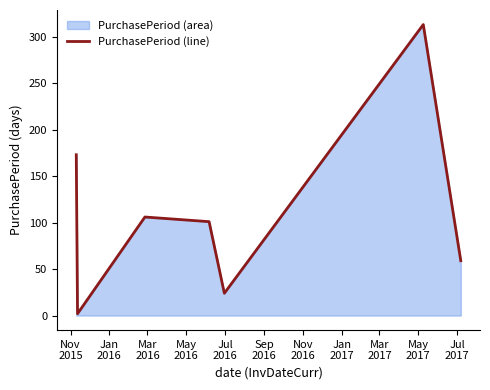

How many points are lower than both their immediate neighbors (excluding endpoints)?

2